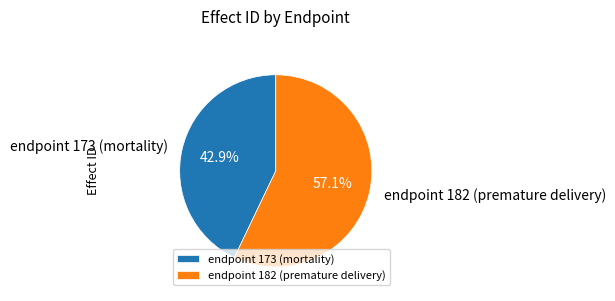

Which slice is the smallest?

endpoint 173 (mortality)